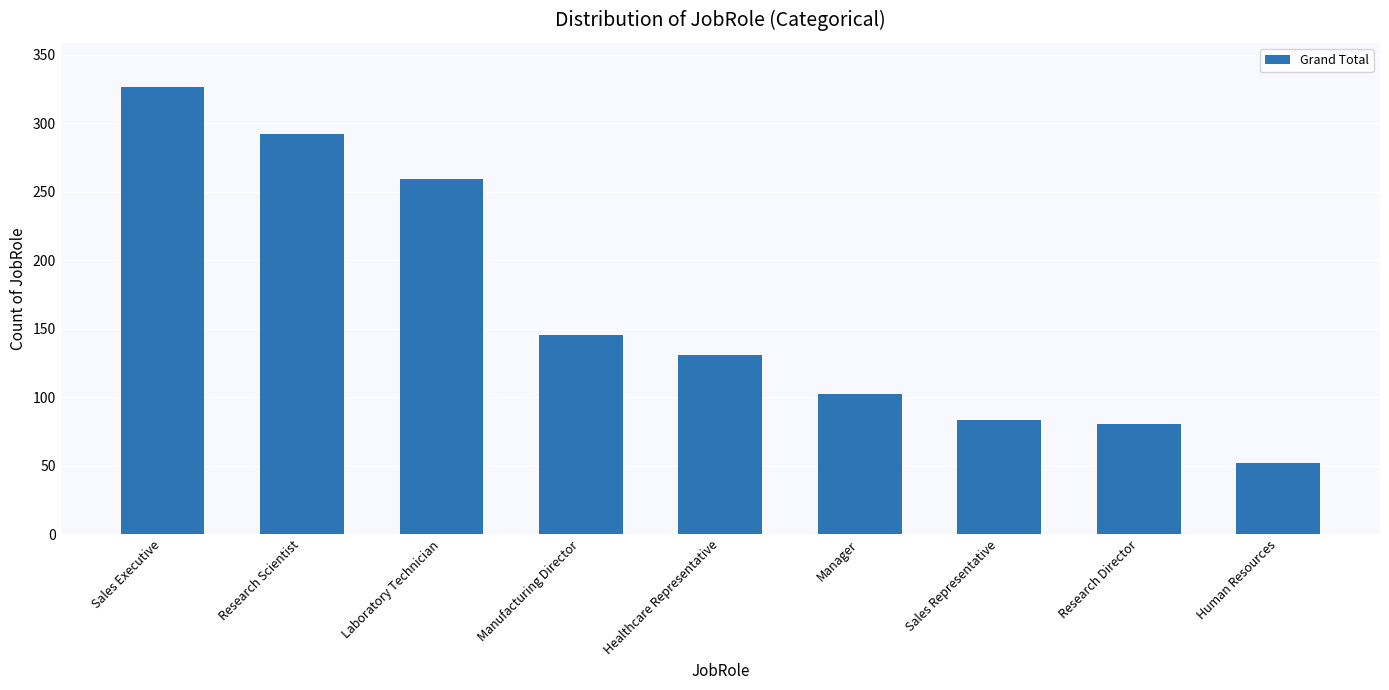

Reading right to left, list all the values displayed in this chart.

52	80	83	102	131	145	259	292	326